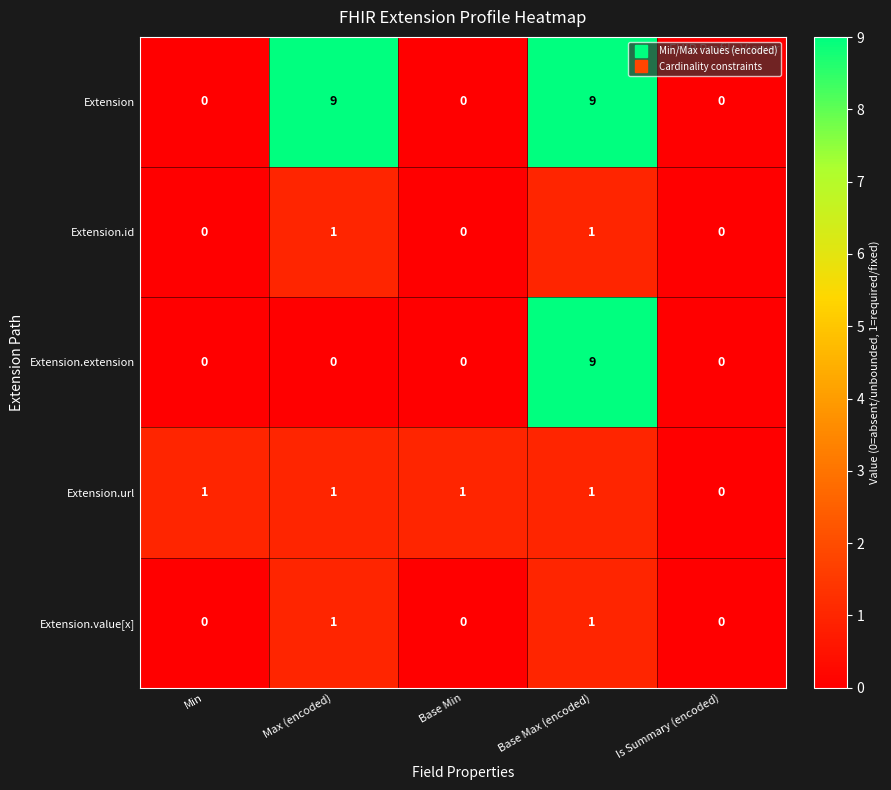

Reading left to right, list all the values displayed in this chart.

Extension: Min=0	Max (encoded)=9	Base Min=0	Base Max (encoded)=9	Is Summary (encoded)=0
Extension.id: Min=0	Max (encoded)=1	Base Min=0	Base Max (encoded)=1	Is Summary (encoded)=0
Extension.extension: Min=0	Max (encoded)=0	Base Min=0	Base Max (encoded)=9	Is Summary (encoded)=0
Extension.url: Min=1	Max (encoded)=1	Base Min=1	Base Max (encoded)=1	Is Summary (encoded)=0
Extension.value[x]: Min=0	Max (encoded)=1	Base Min=0	Base Max (encoded)=1	Is Summary (encoded)=0